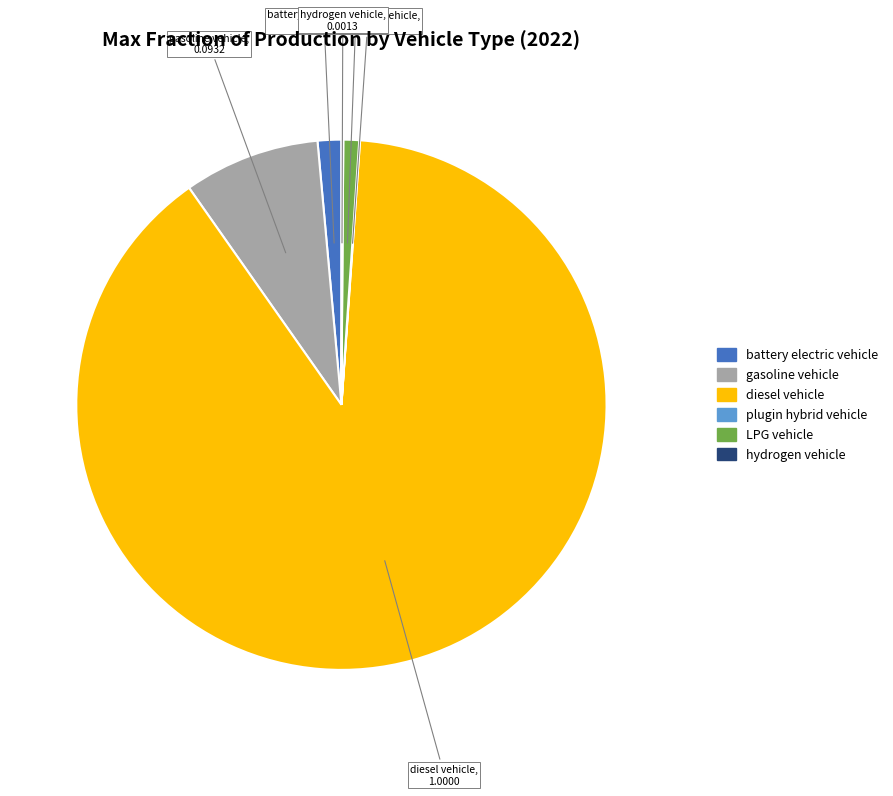

Is there any slice that represents more than half of the pie?

Yes